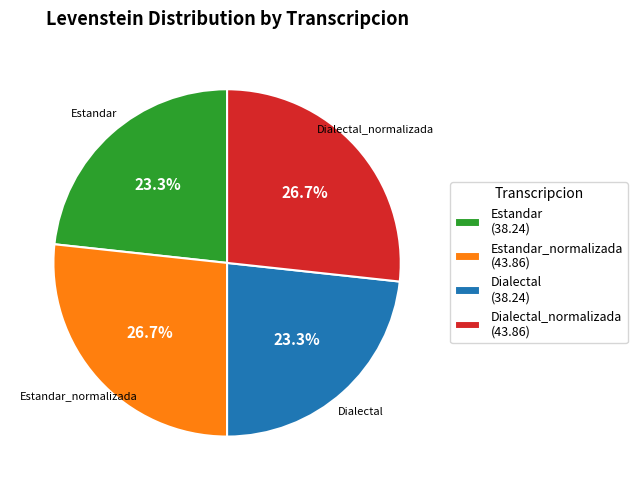

Count the number of slices in the pie.

4